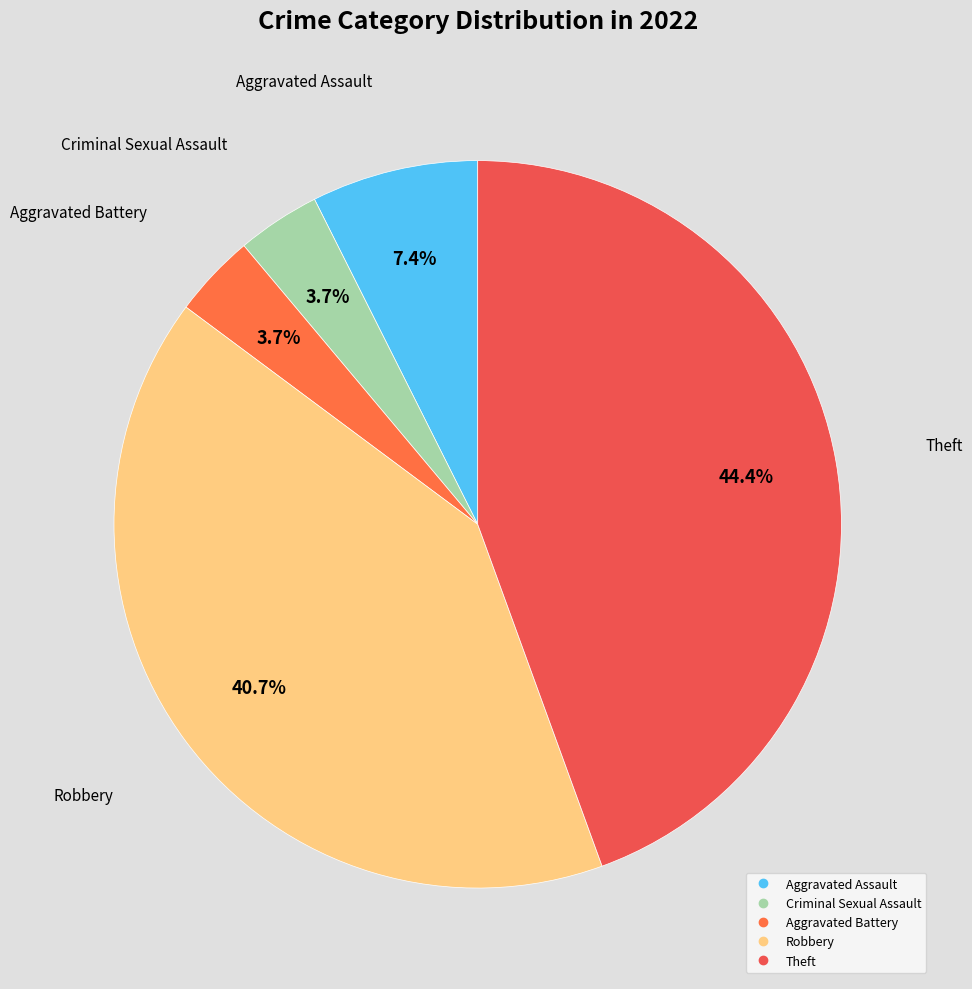

To the nearest percent, what is the difference between the largest and smallest slice percentages?

41%